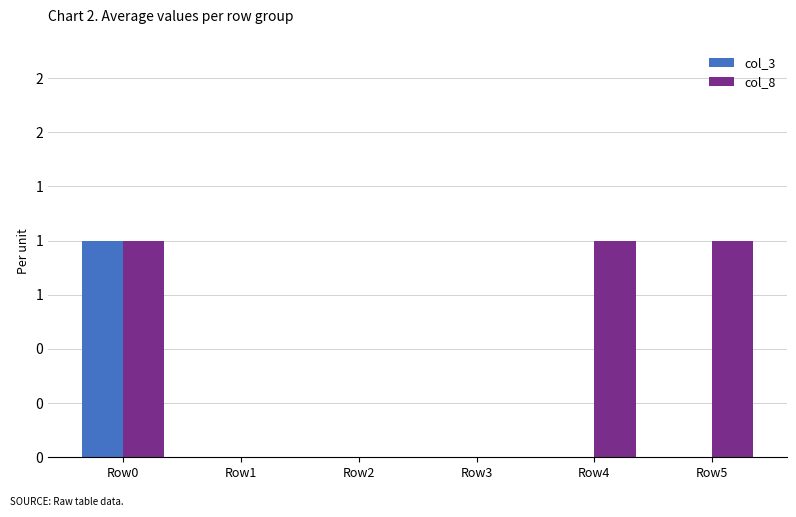

Reading left to right, list all the values displayed in this chart.

col_3: Row0=1	Row1=0	Row2=0	Row3=0	Row4=0	Row5=0
col_8: Row0=1	Row1=0	Row2=0	Row3=0	Row4=1	Row5=1